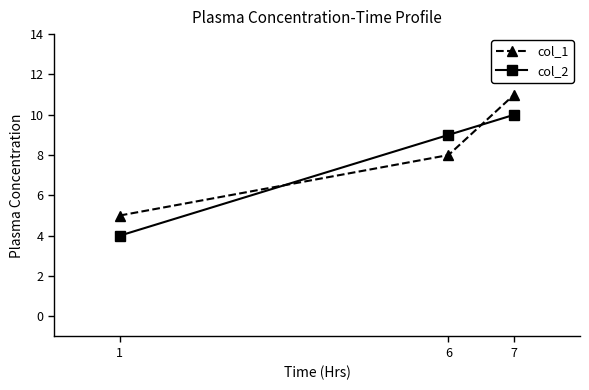

Reading left to right, list all the values displayed in this chart.

col_1: 5	8	11
col_2: 4	9	10